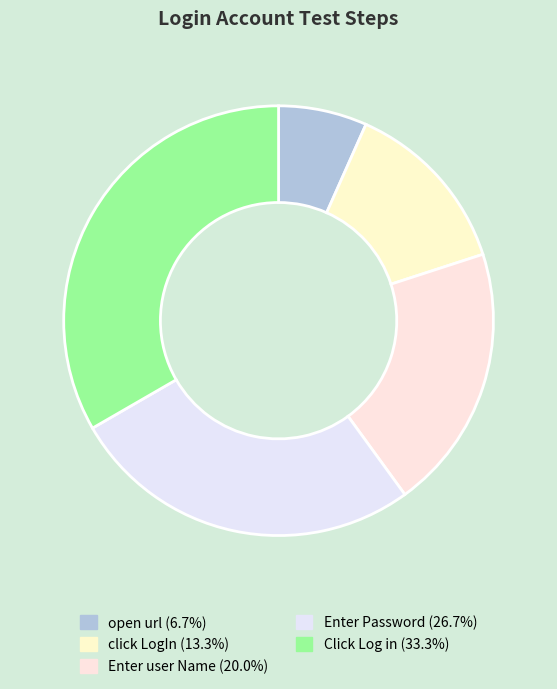

True or false: Enter user Name accounts for 8% of the total.

False